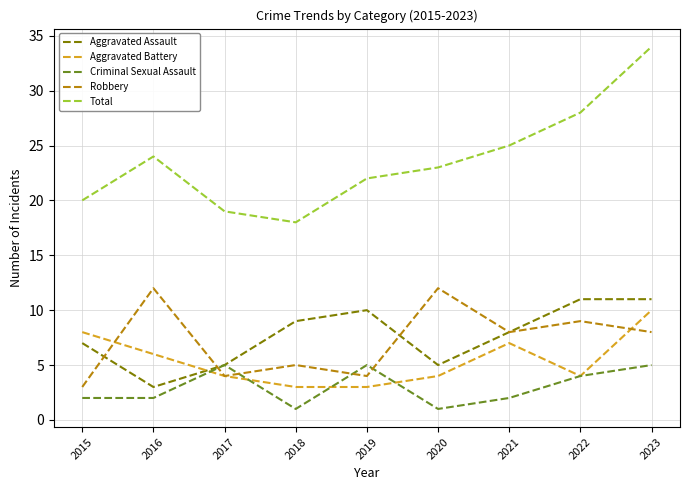

The Total series shows 20 at 2015. True or false?

True